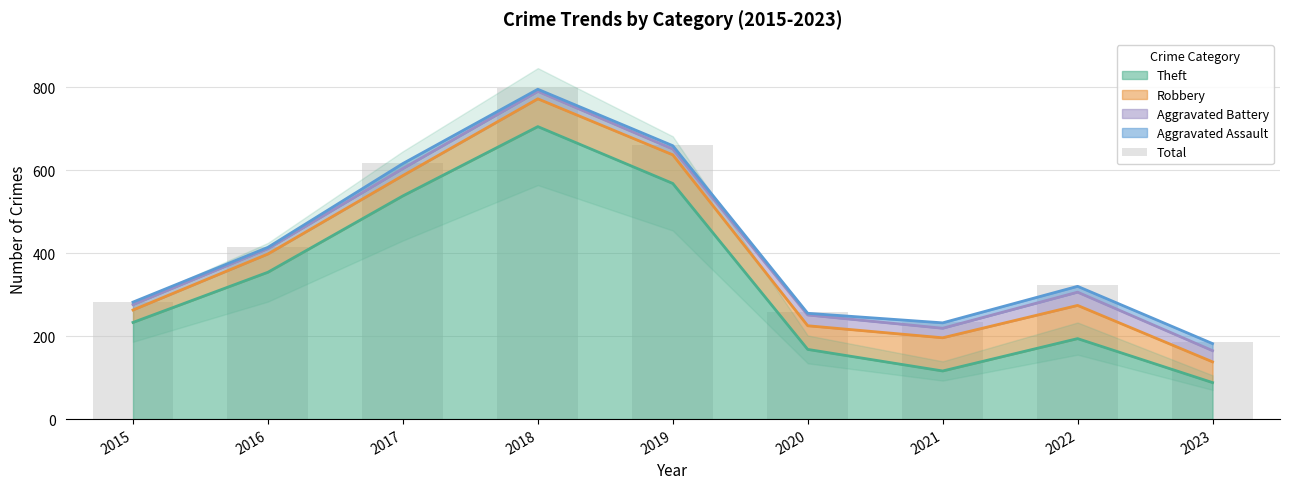

What is the sum of all values?

3774